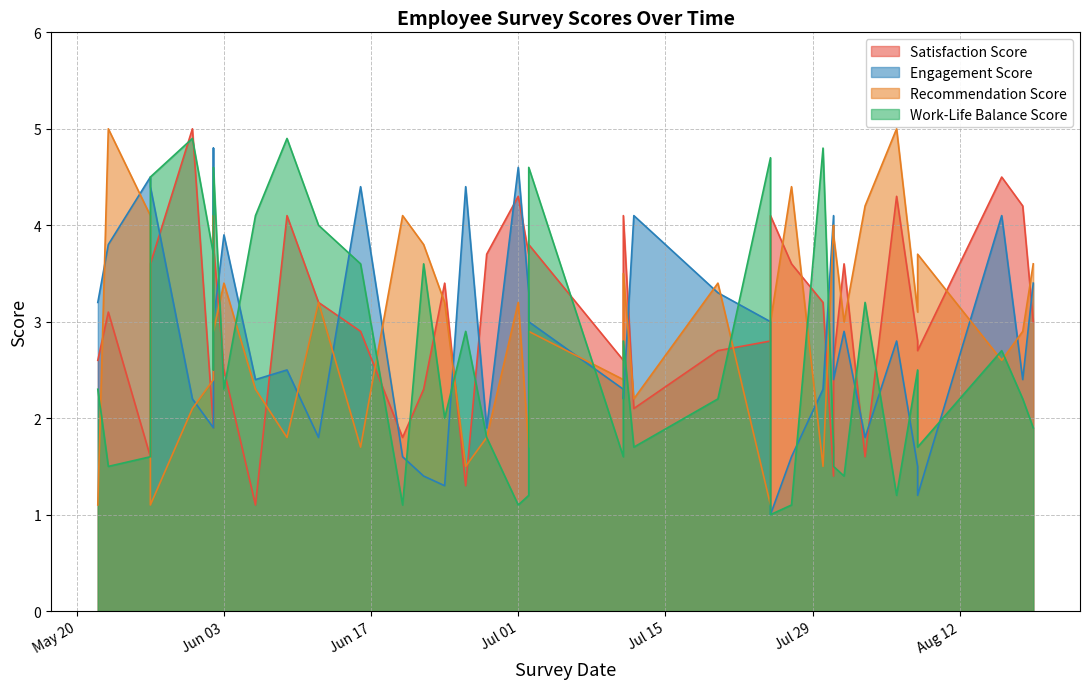

Between 2025-06-02 and 2025-08-18, which series saw the biggest shift?

engagement_score